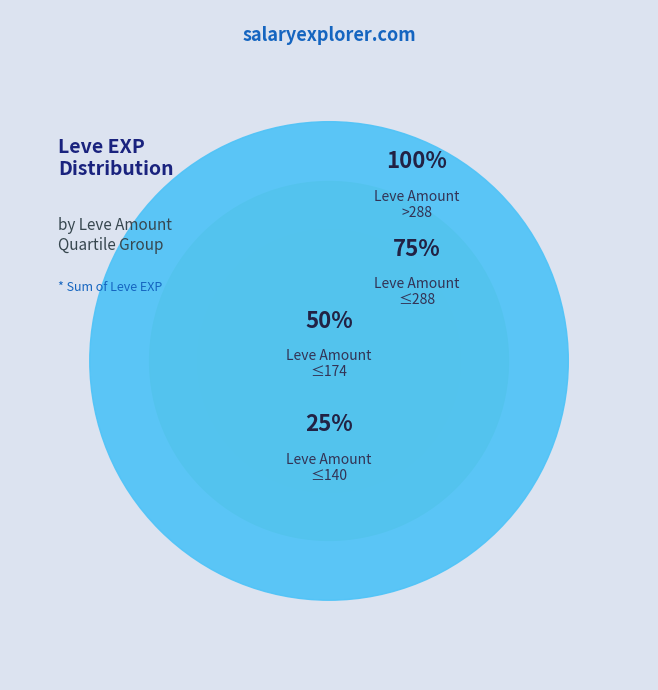

Does 1 account for over 50% of the chart?

No